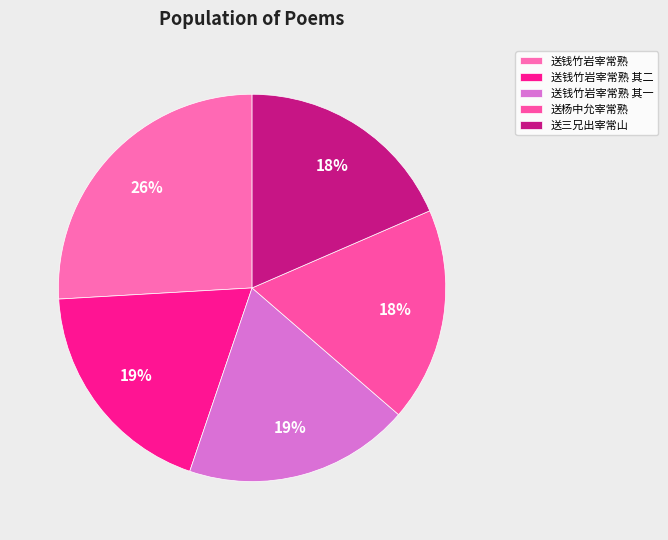

Combined, what portion of the pie is 送钱竹岩宰常熟 其二 and 送杨中允宰常熟?

36.7%